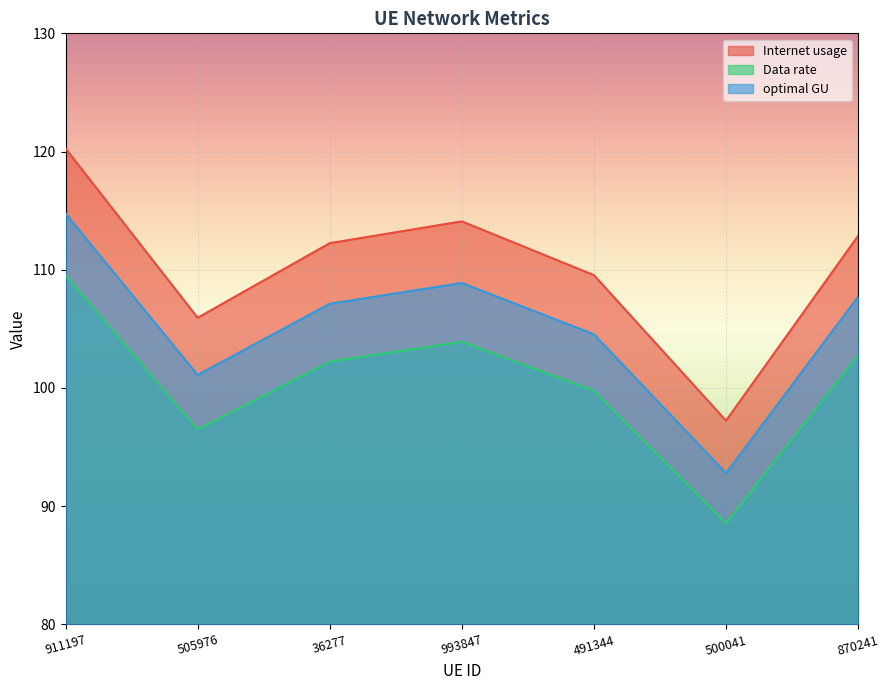

What is the value of the Internet usage point at the 6th from the left?

97.2